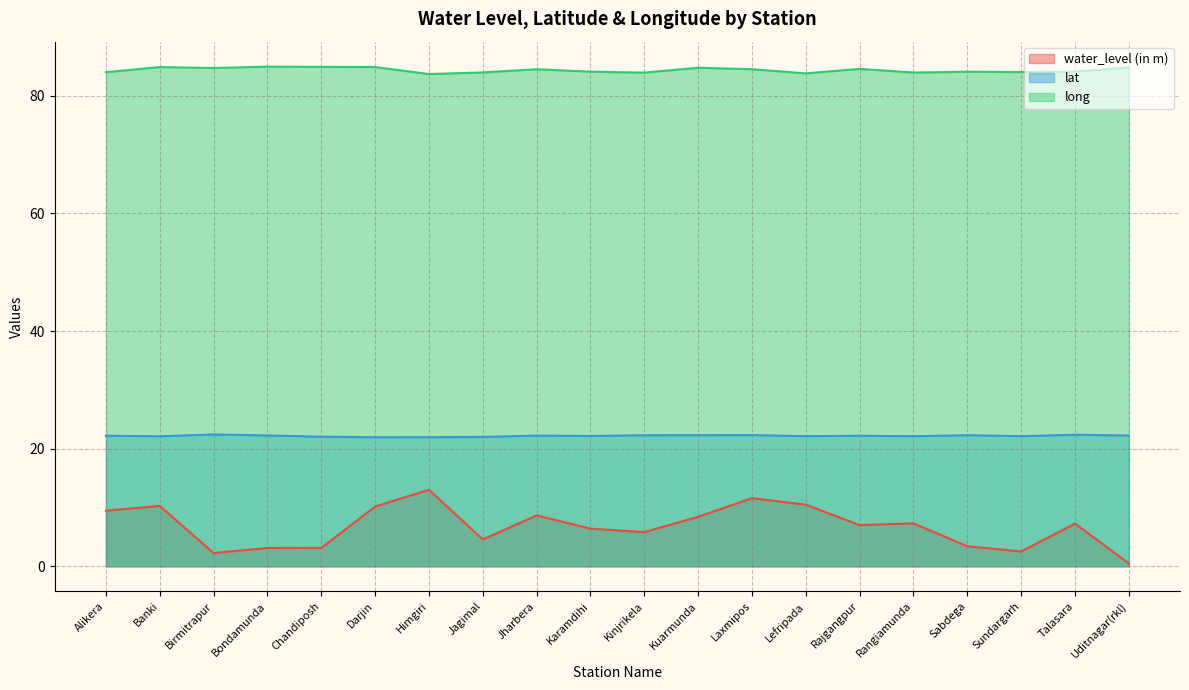

The value of water_level (in m) at Sundargarh is 1.2. True or false?

False